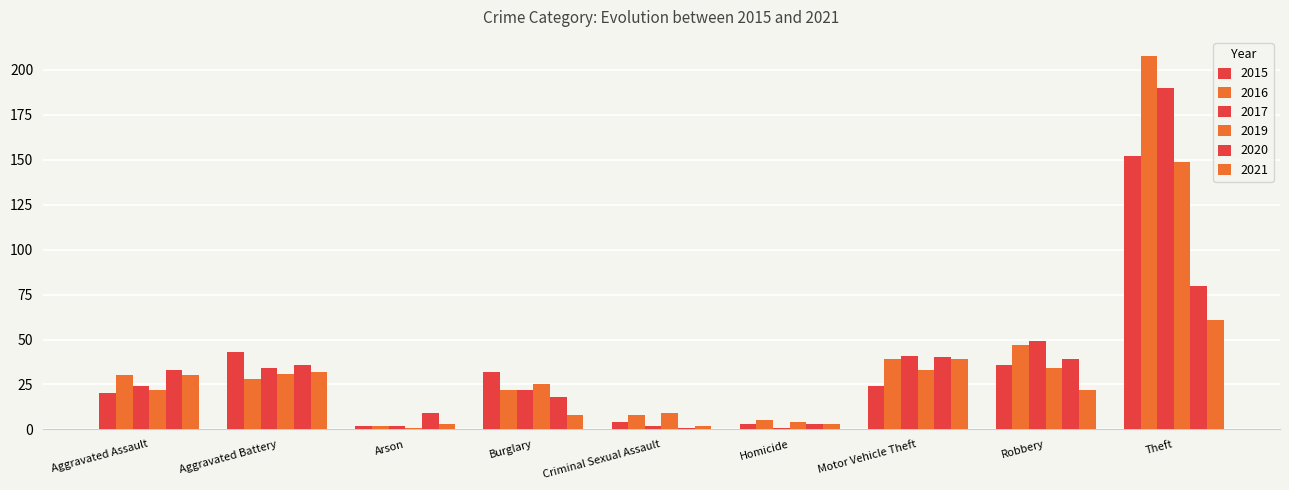

At which label is 2015 closest to 77?

Aggravated Battery